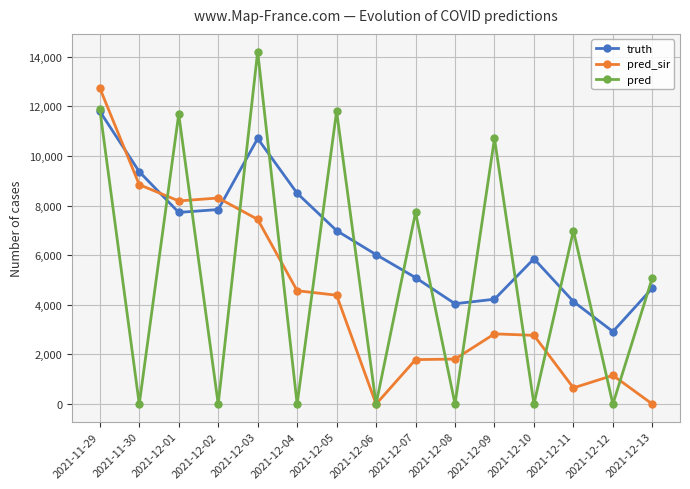

How many data points does each series have?

15